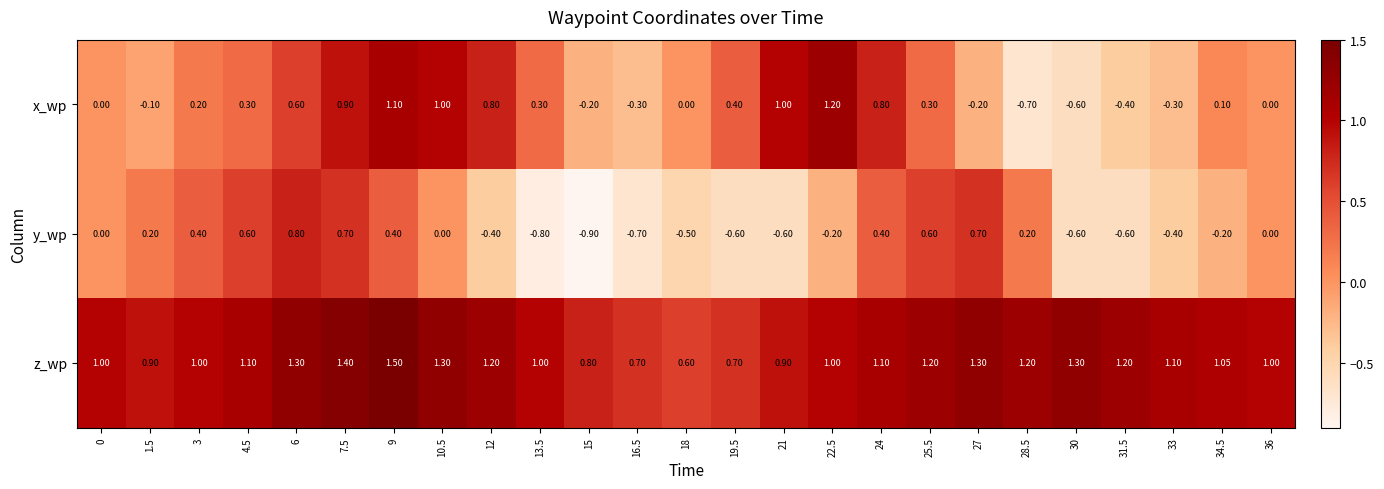

Which series has the largest range (max minus min)?

x_wp